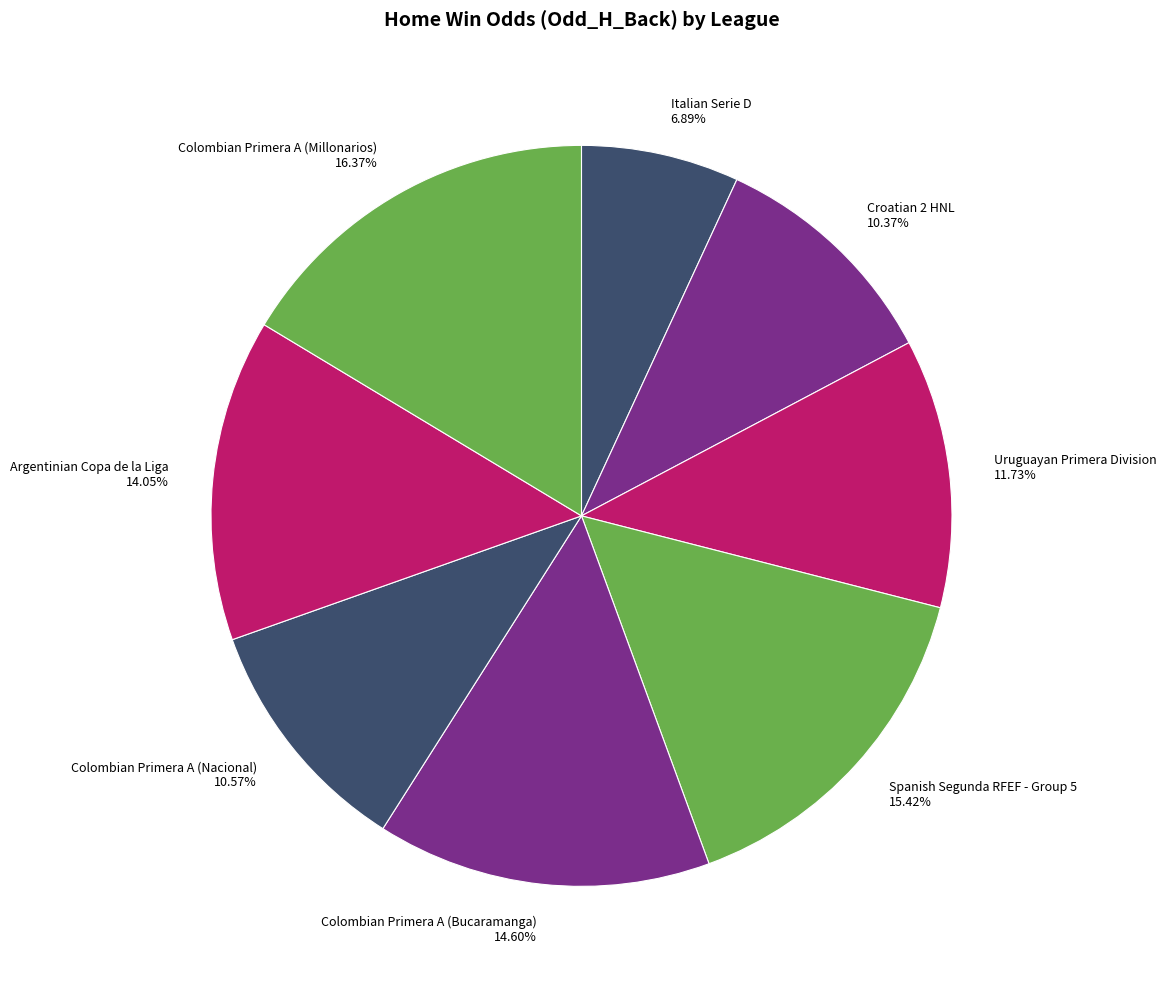

Does any single category account for the majority?

No